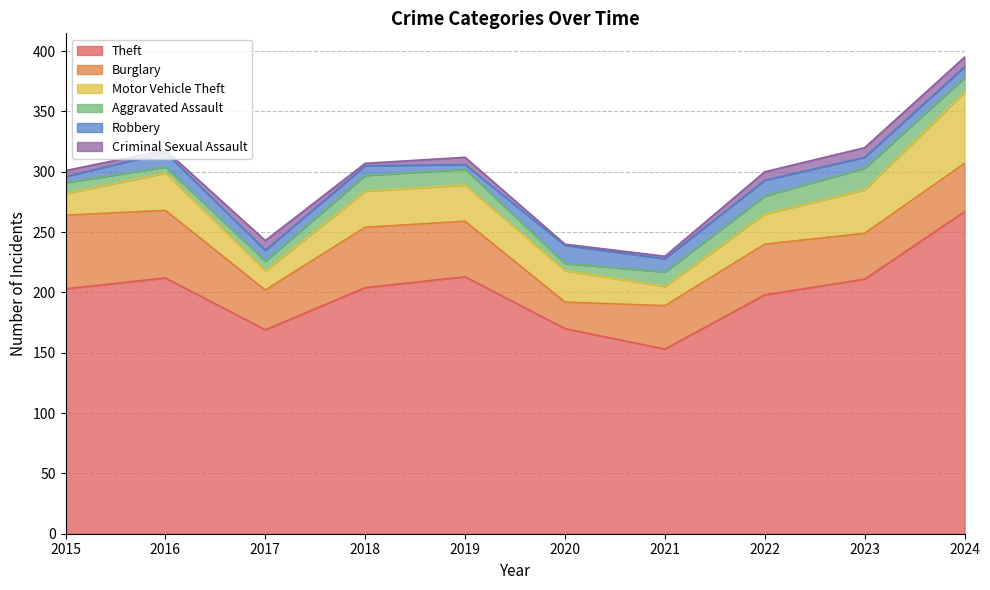

Is it true that Aggravated Assault equals 8 at 2017?

True